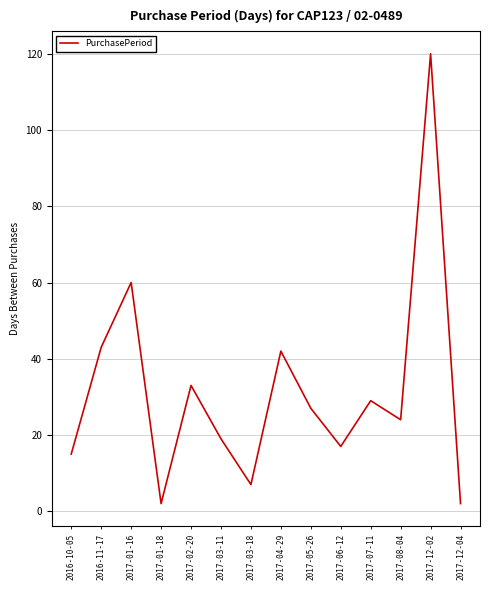

At which category does the data reach its first local peak?

2017-01-16